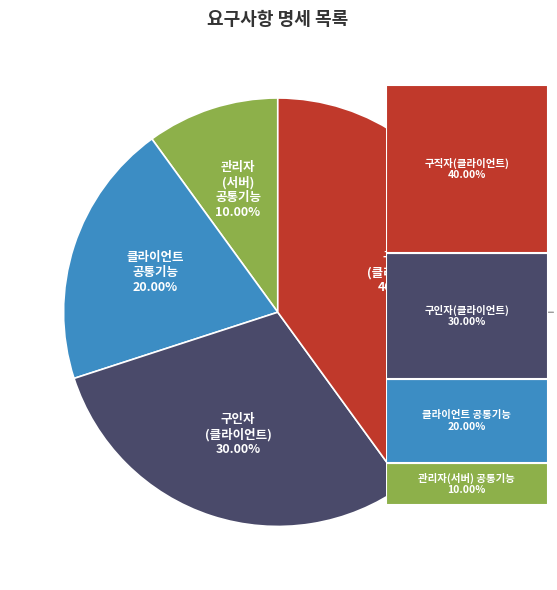

Is there a majority slice in this chart?

No